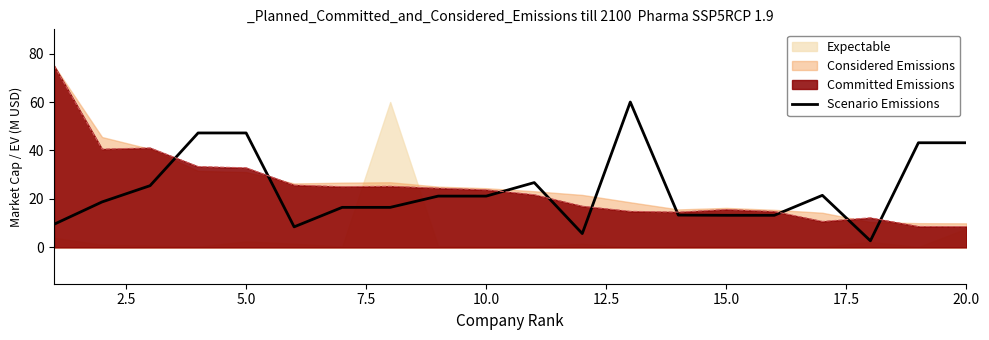

How many times do Scenario Emissions and Committed Emissions cross each other?

9